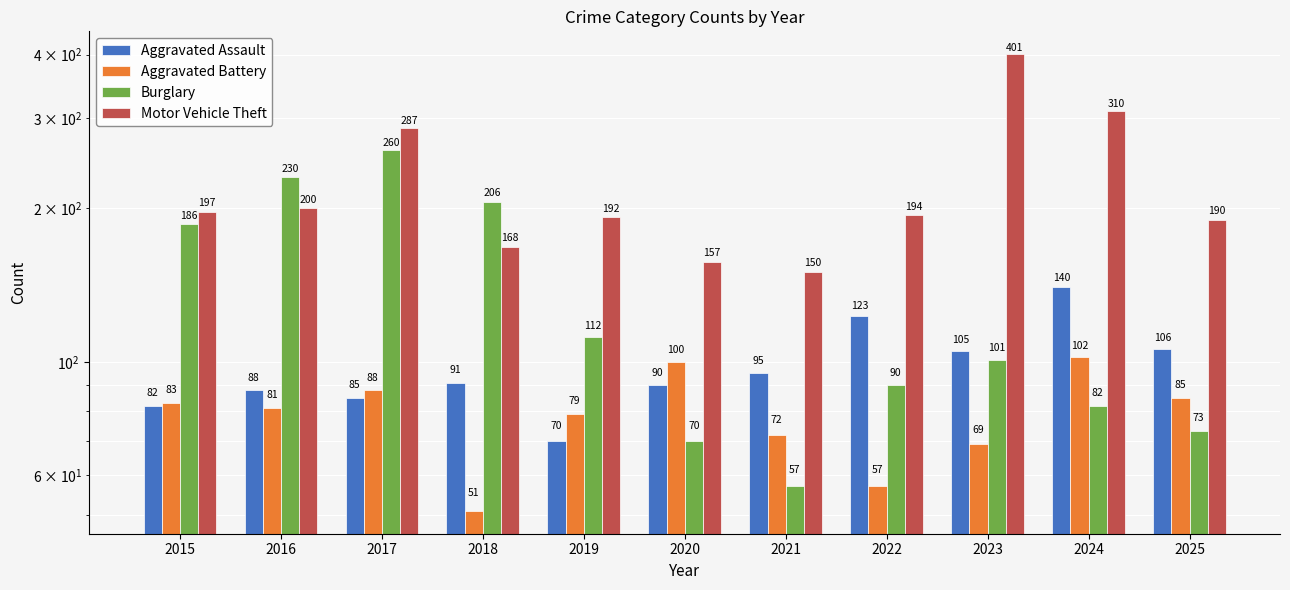

What is the value of the Aggravated Battery bar at the 4th from the left?

51